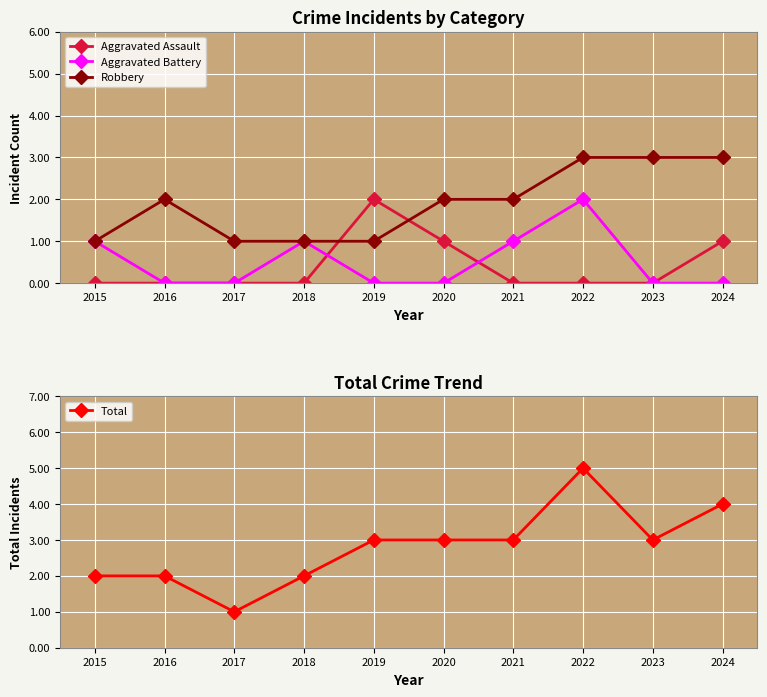

What is the value of the Robbery point at the 3rd from the left?

1